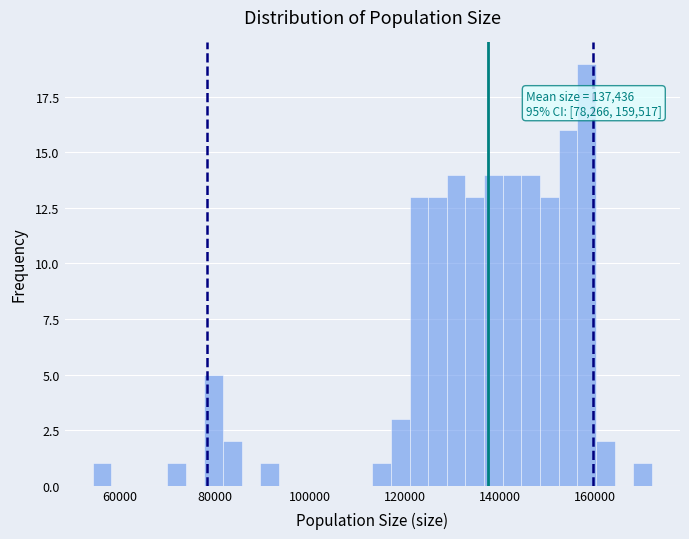

Read against the x-axis, roughly where is the centre of the tallest bar?

158000